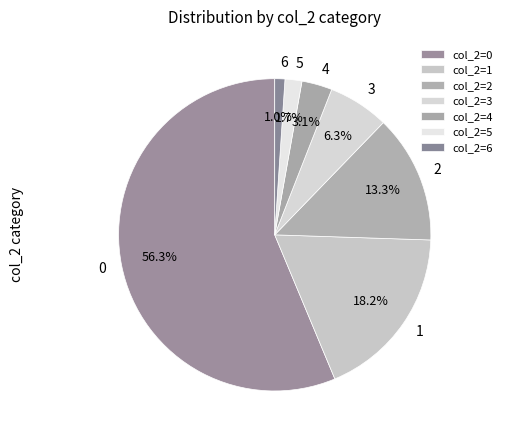

Which slice is the smallest?

col_2=6